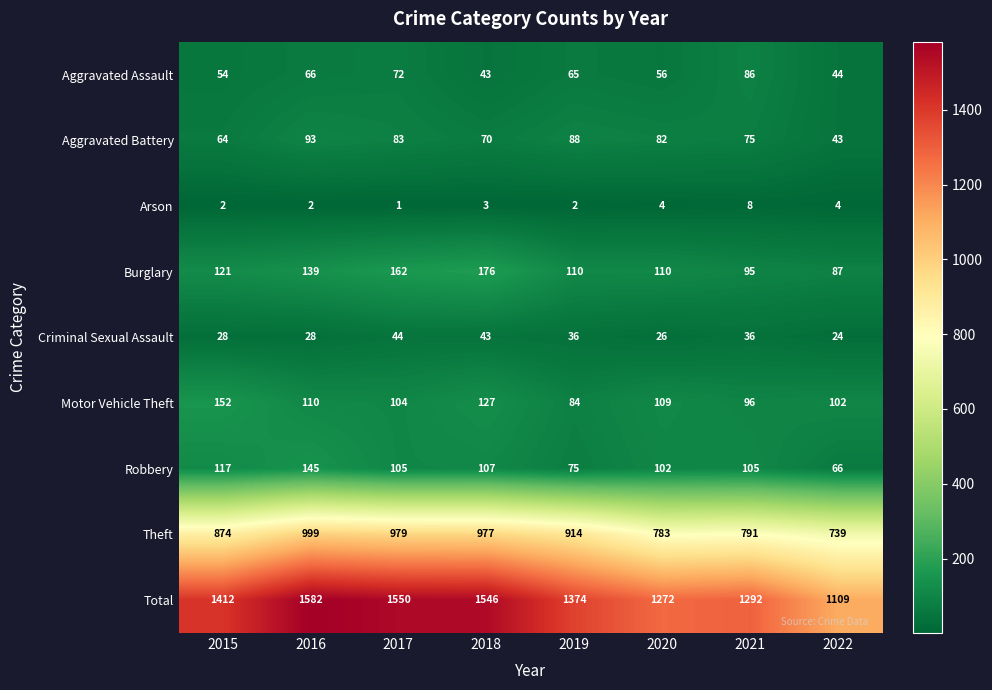

What is the sum of all Robbery values?

822